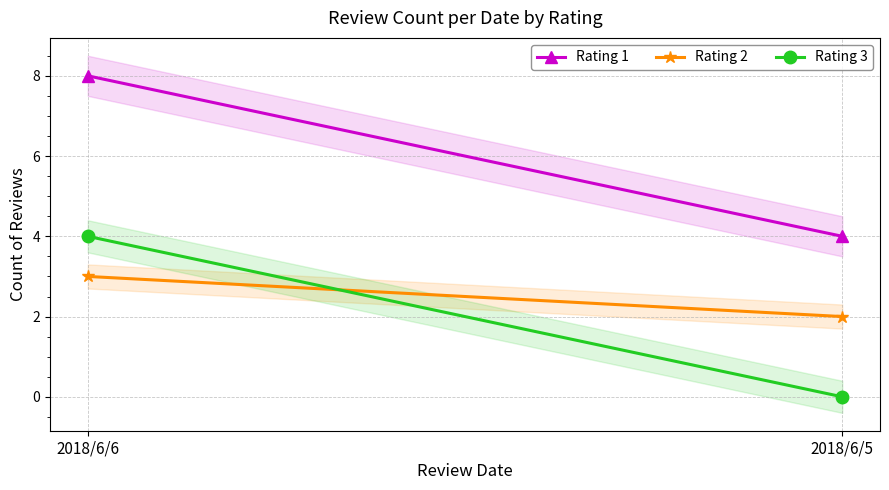

What is the sum of all Rating 1 values?

12